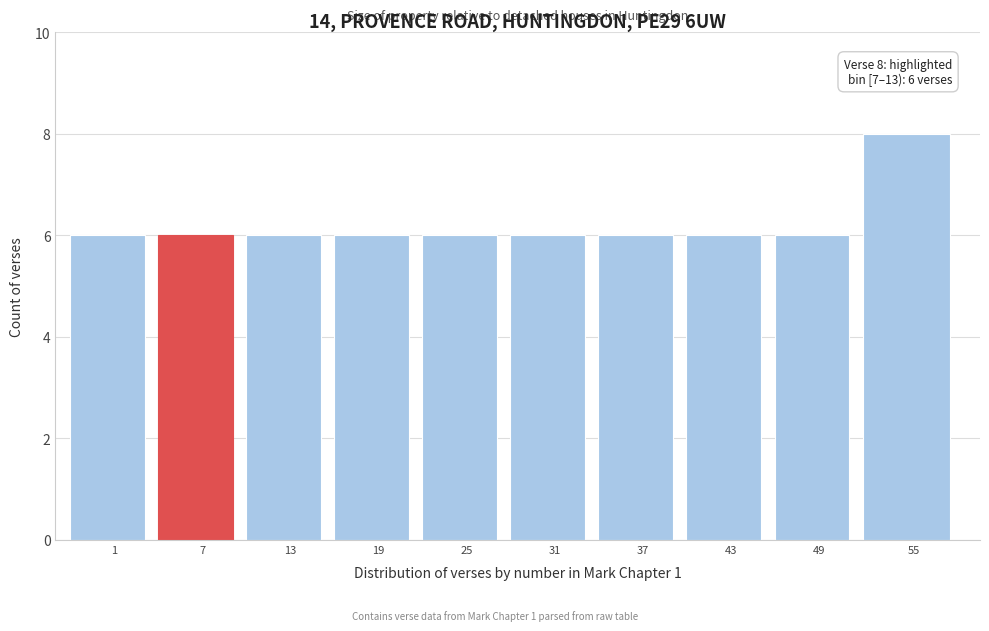

Reading right to left, extract all data points from this chart.

8	6	6	6	6	6	6	6	6	6